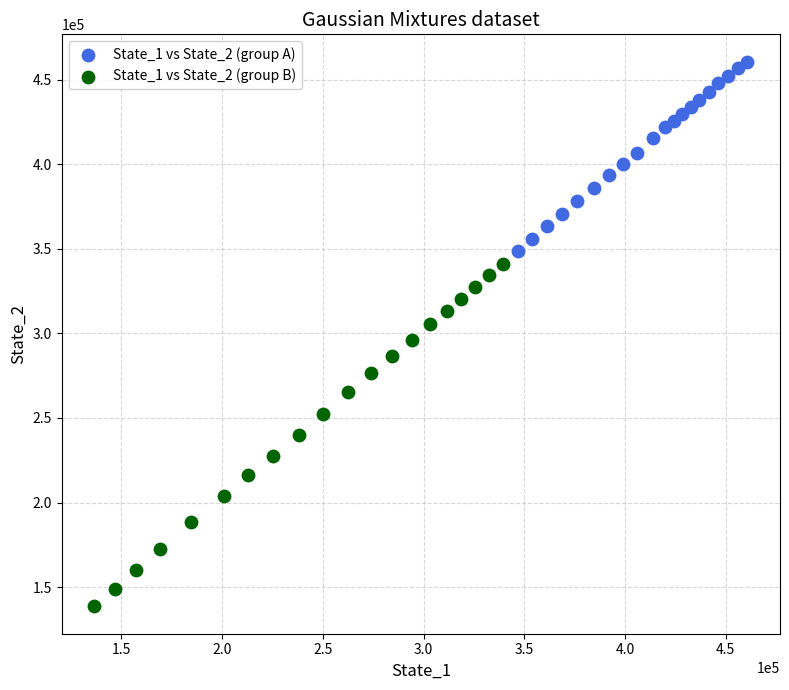

Which series has the widest spread of Y values?

State_1 vs State_2 (group B)